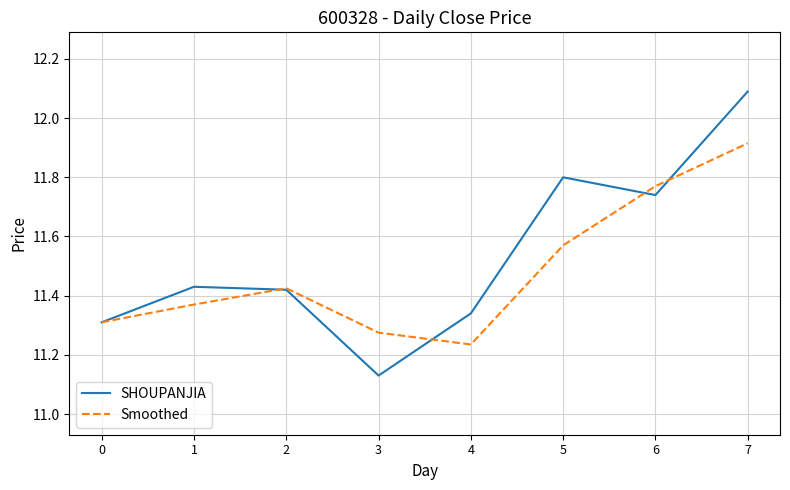

At which category does SHOUPANJIA reach its first local valley?

3